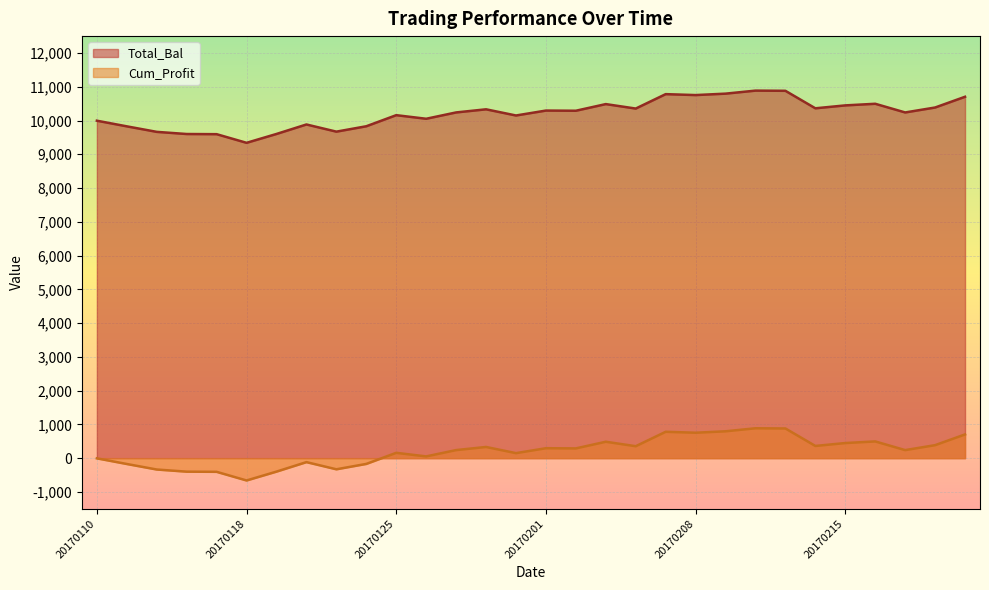

What is the maximum value for Cum_Profit?

885.6